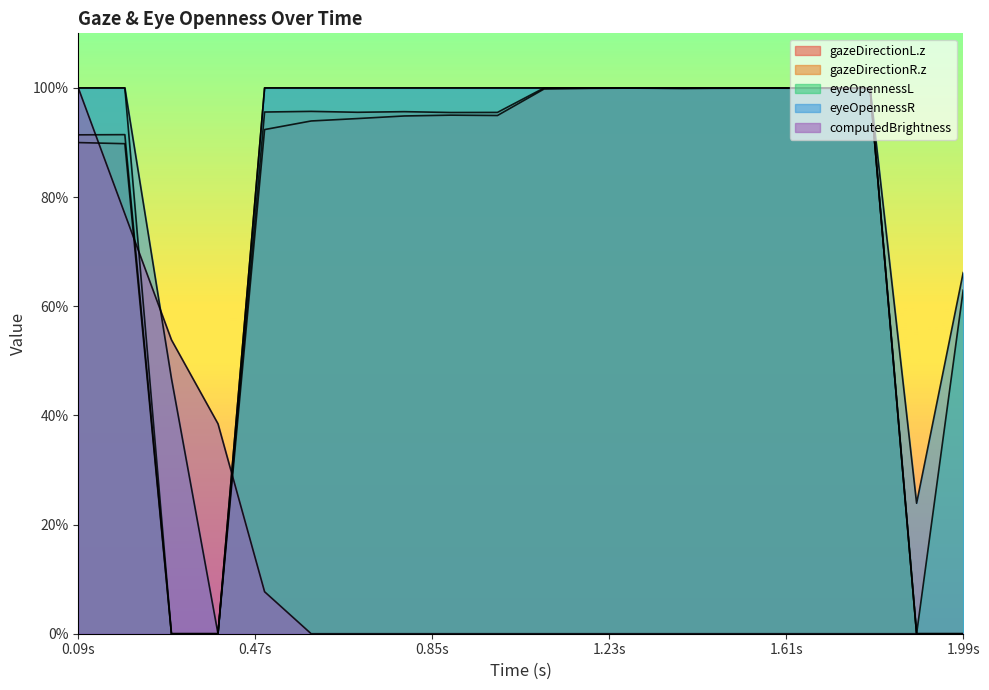

Which series ends up on top after the final intersection of gazeDirectionR.z and gazeDirectionL.z?

gazeDirectionL.z